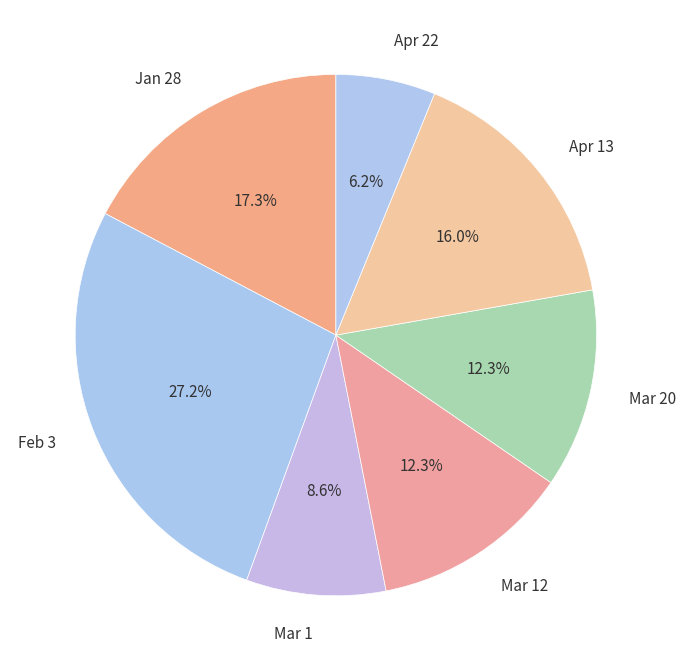

What is the total percentage of Mar 1 and Apr 22?

14.8%